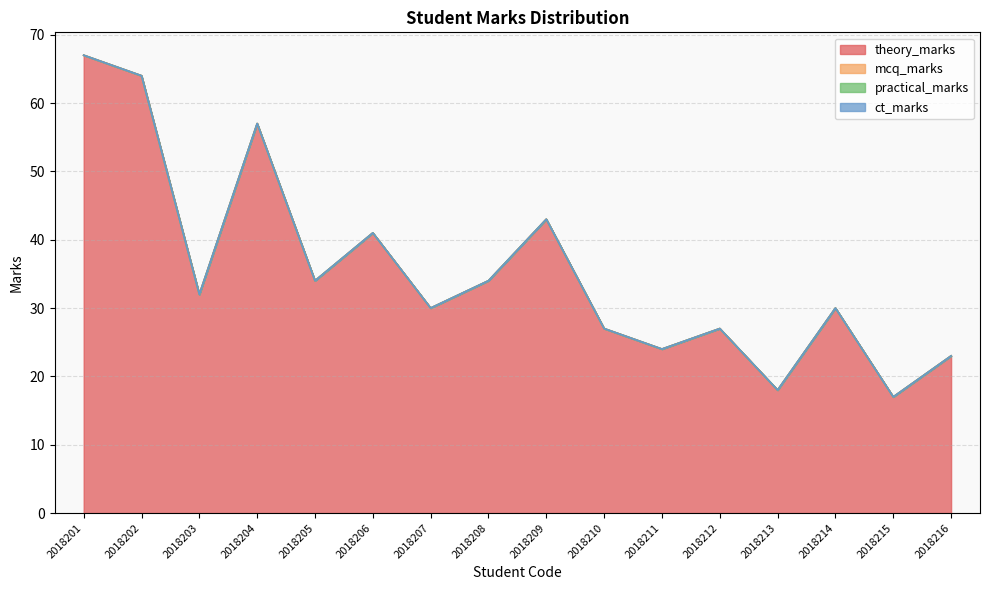

True or false: practical_marks and mcq_marks intersect in this chart.

False